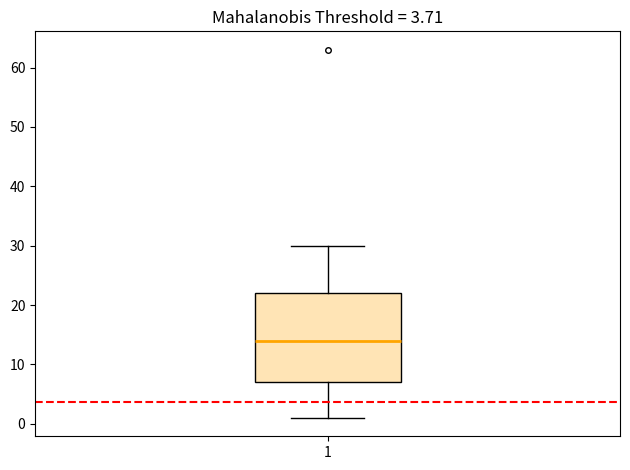

Read this box plot against the y-axis: the position of the median line, the range covered by the box, and the ends of both whiskers. The values are not printed on the chart, so give them approximately, as read against the axis.

median 14, box 7 to 22, whiskers 1 to 30